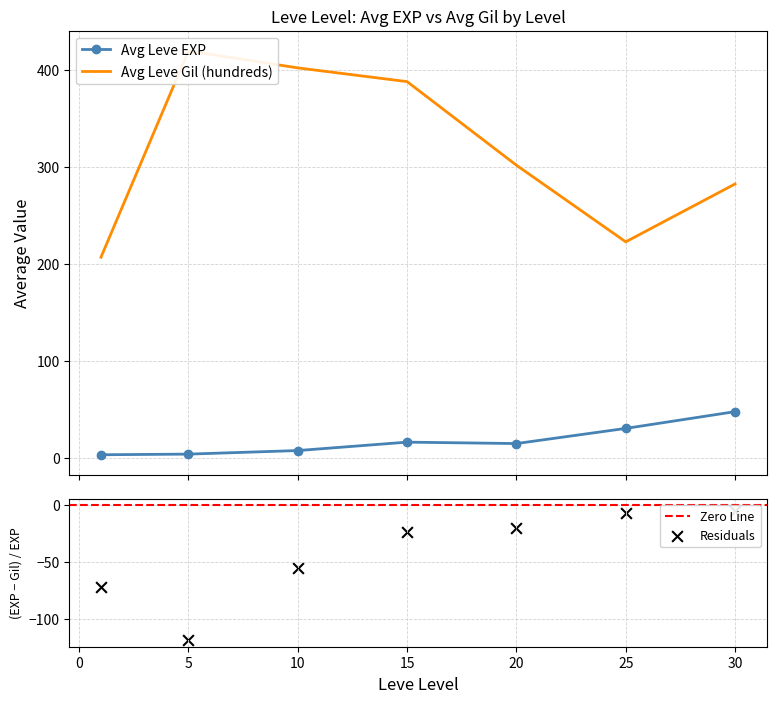

Which series has the largest total across all categories?

Leve Gil